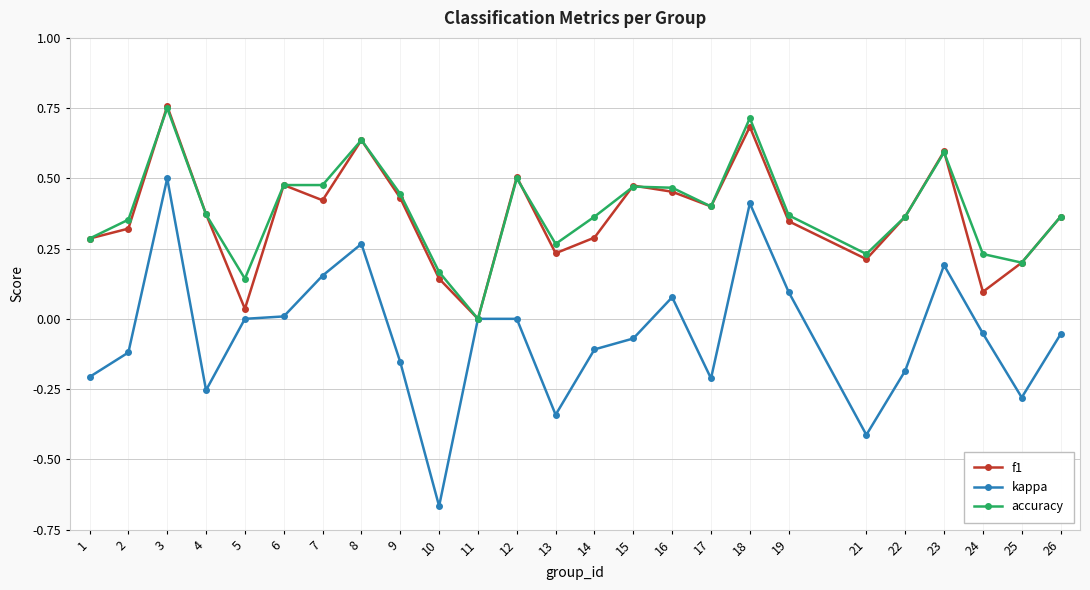

At which category is the sum across all series the highest?

3